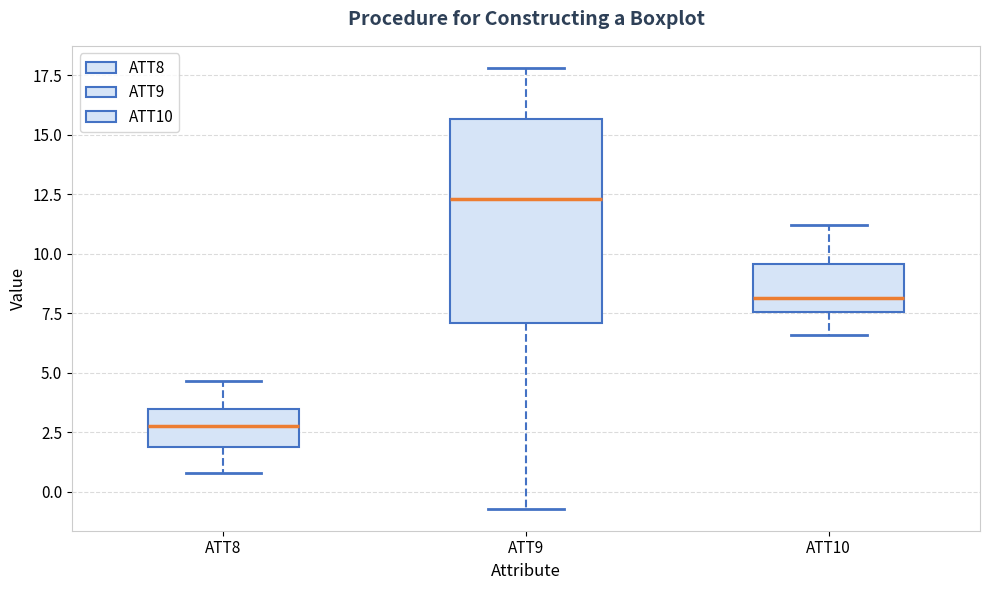

Where does the lower whisker of the box for ATT8 end on the y-axis? The values are not printed on the chart, so give them approximately, as read against the axis.

1.0